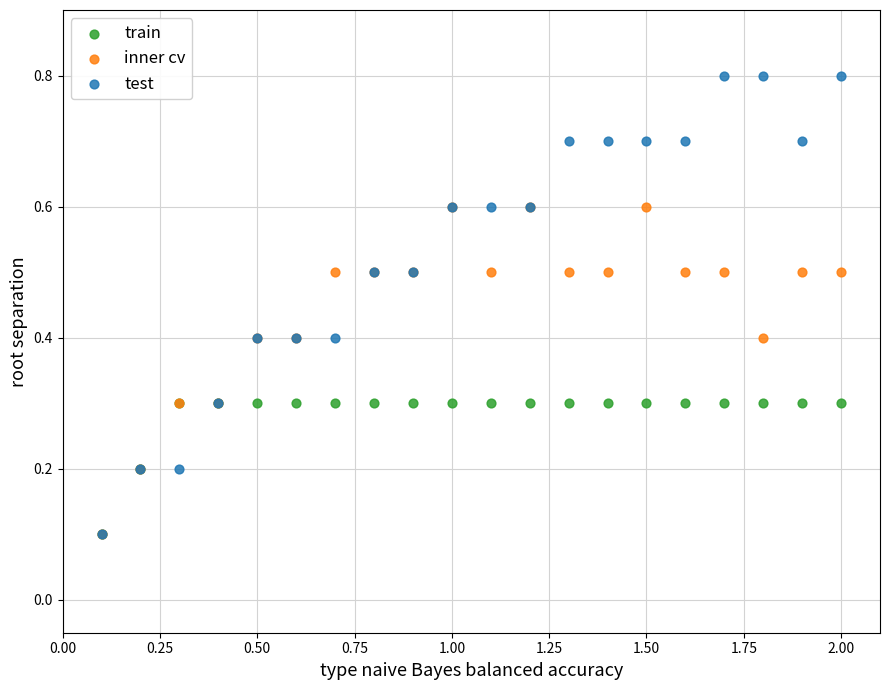

Which series has the widest spread of Y values?

test